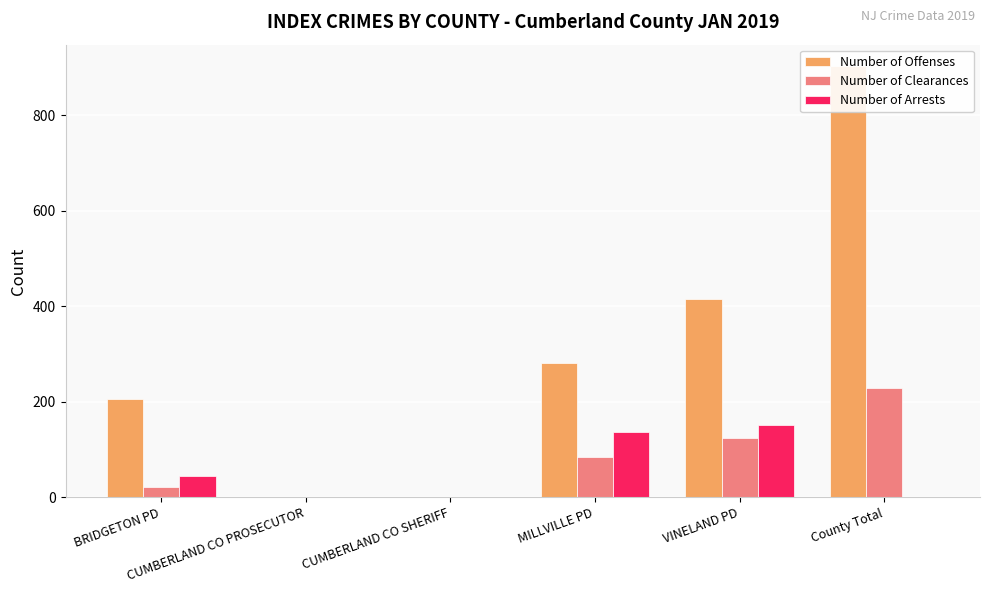

How many distinct data groups are displayed?

3